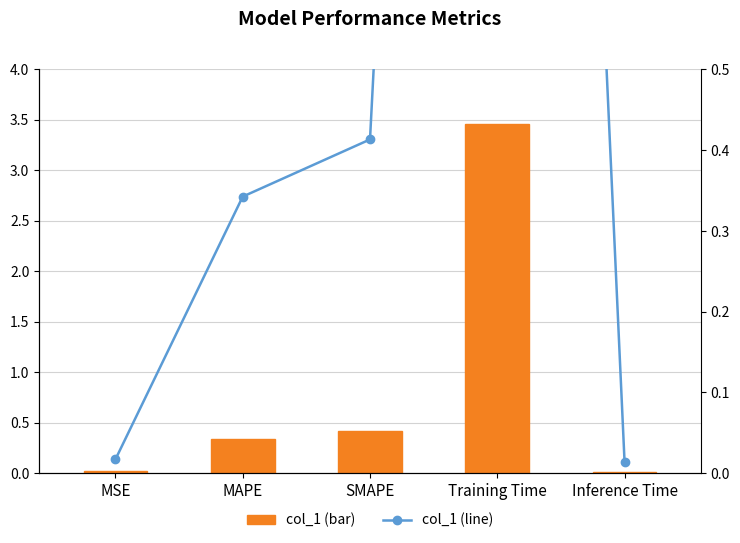

True or false: col_1 (line) has a value of 0.3 at MAPE.

True